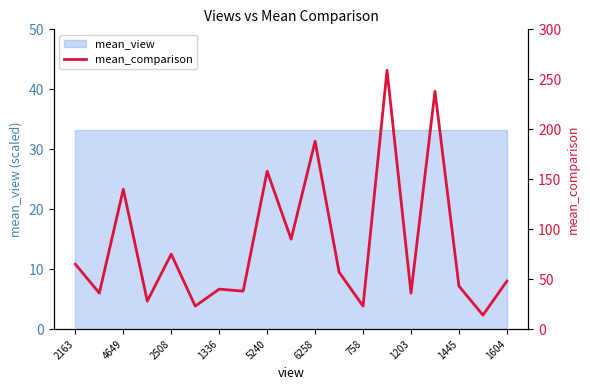

True or false: there are more than 2 points higher than both neighbors.

True